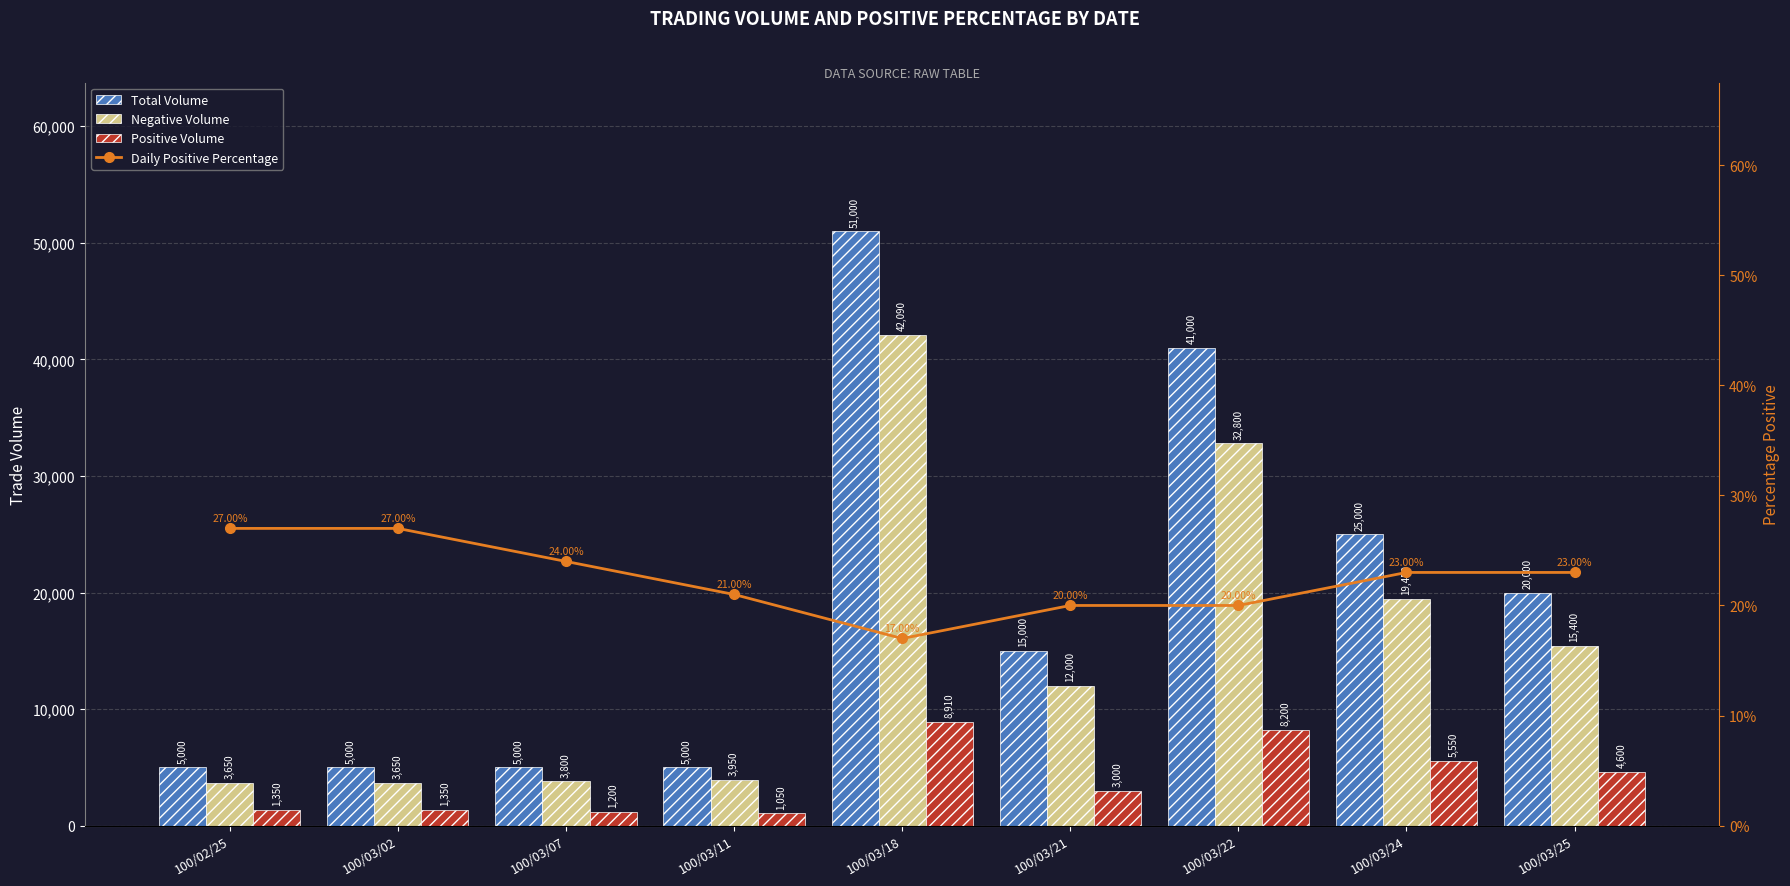

How many values in the Daily Positive Percentage series are below 23?

4